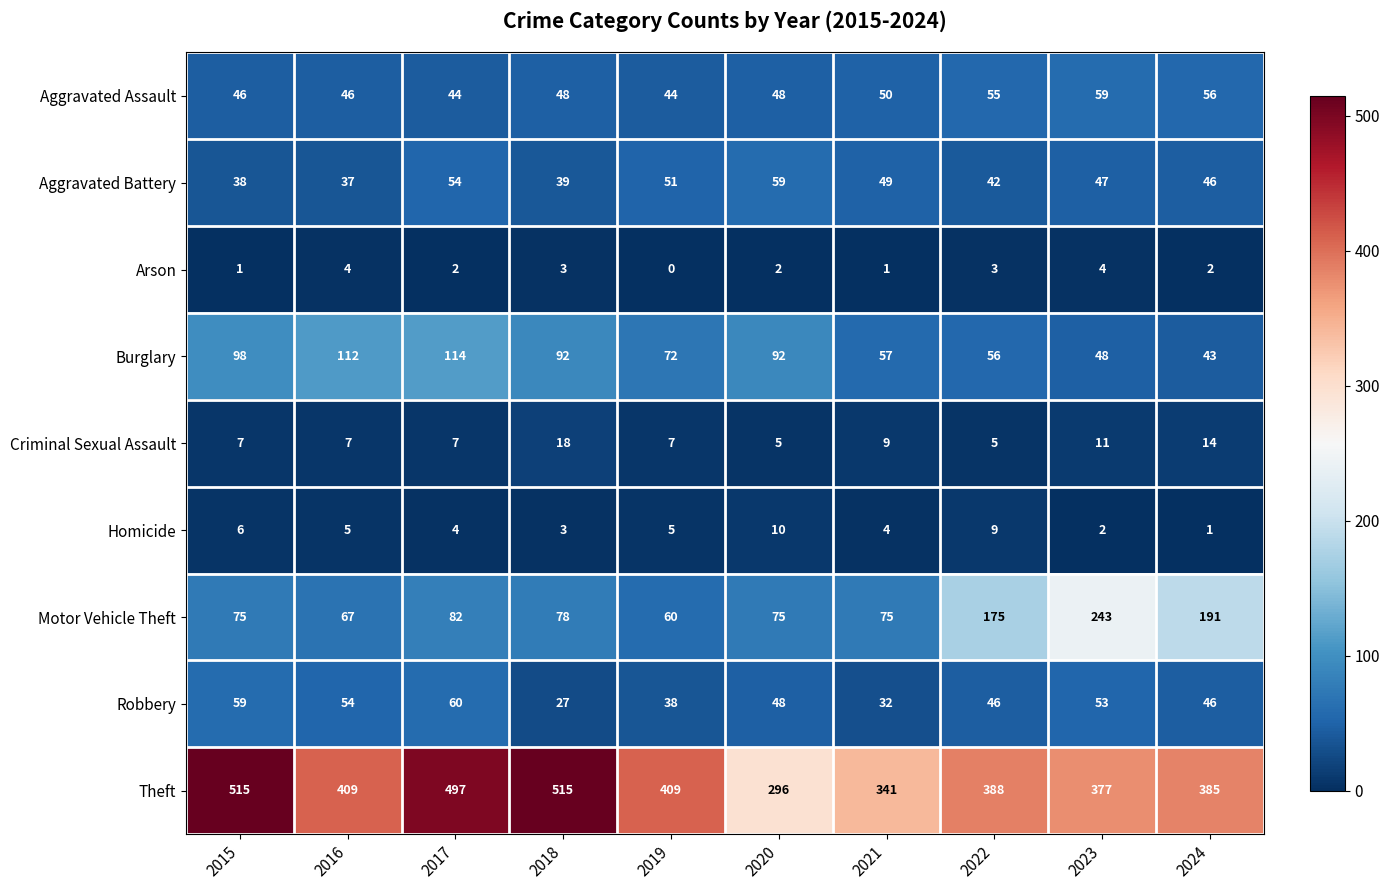

What is the sum of the Criminal Sexual Assault values at 2016 and 2021?

16